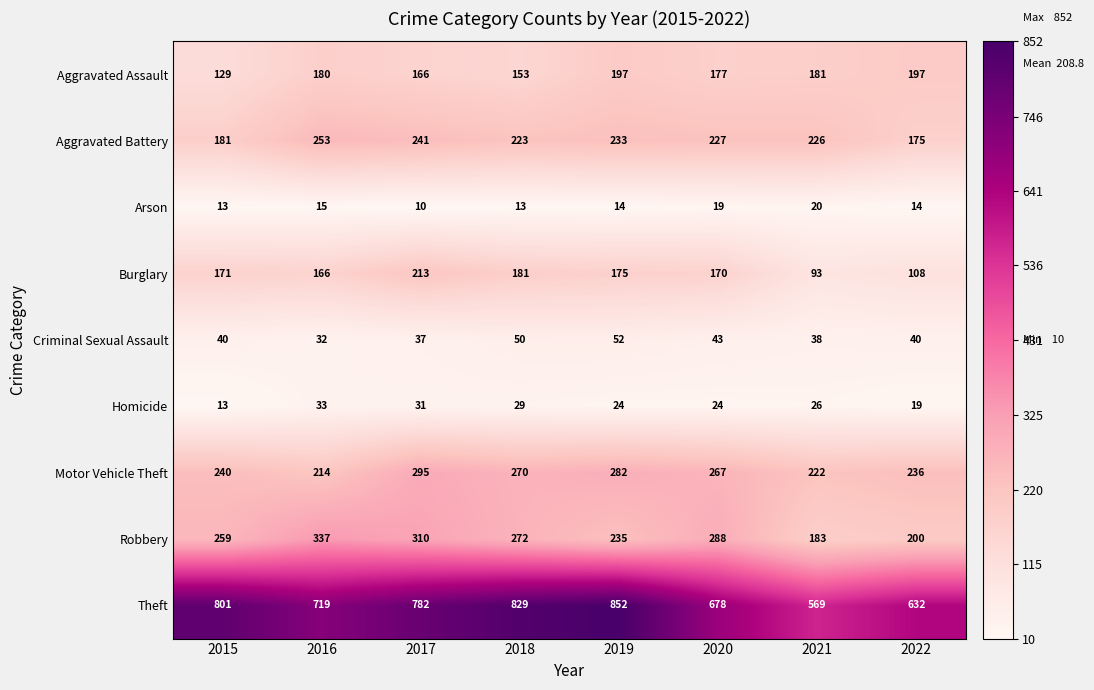

Which series changed the most between 2018 and 2020?

Theft